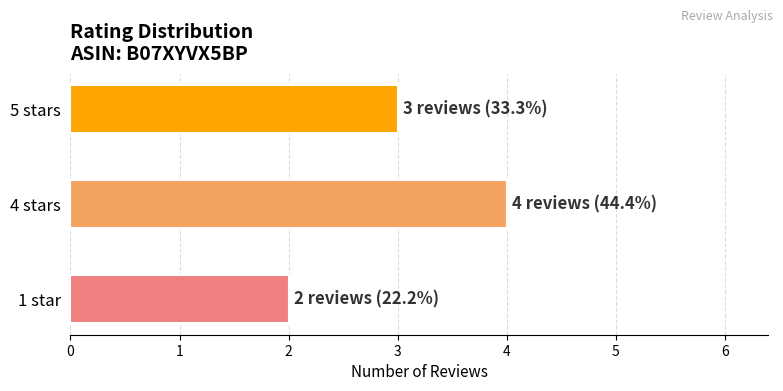

The value at 1 star is 3. True or false?

False